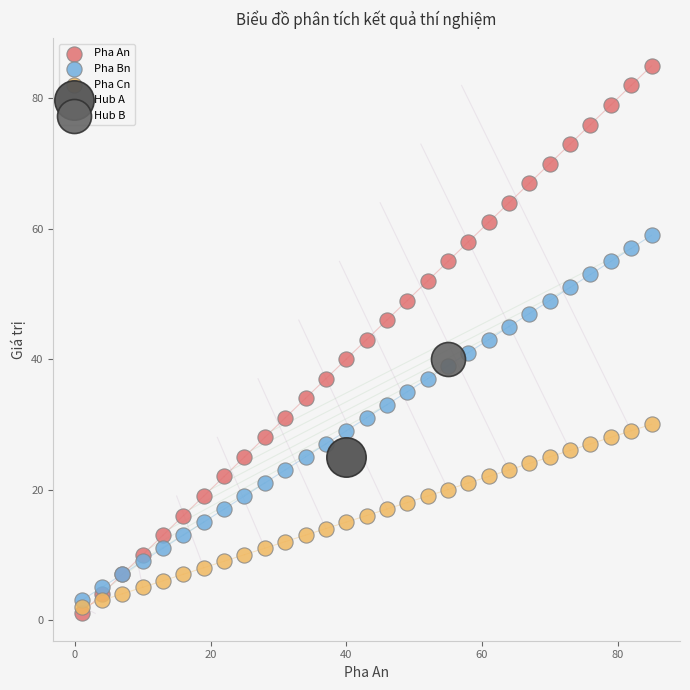

What are all the series names shown in the legend?

Pha An, Pha Bn, Pha Cn, Hub A, Hub B